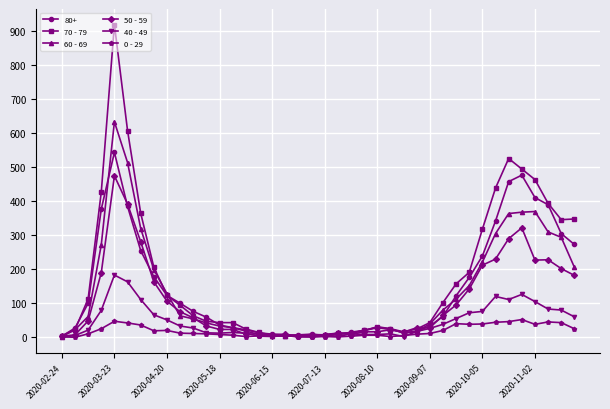

True or false: 50 - 59 has more than 0 points higher than both neighbors.

True